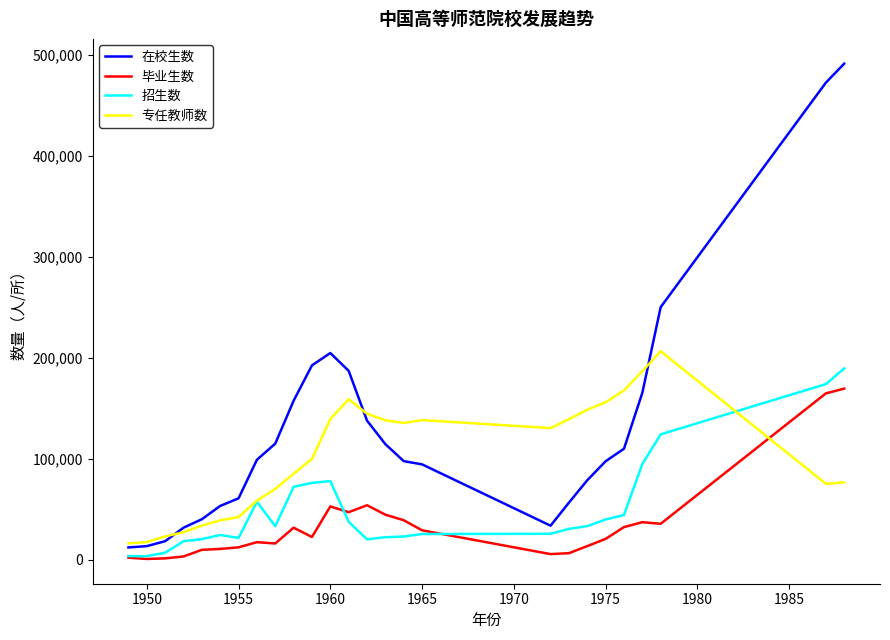

Which series has the largest total across all categories?

在校生数